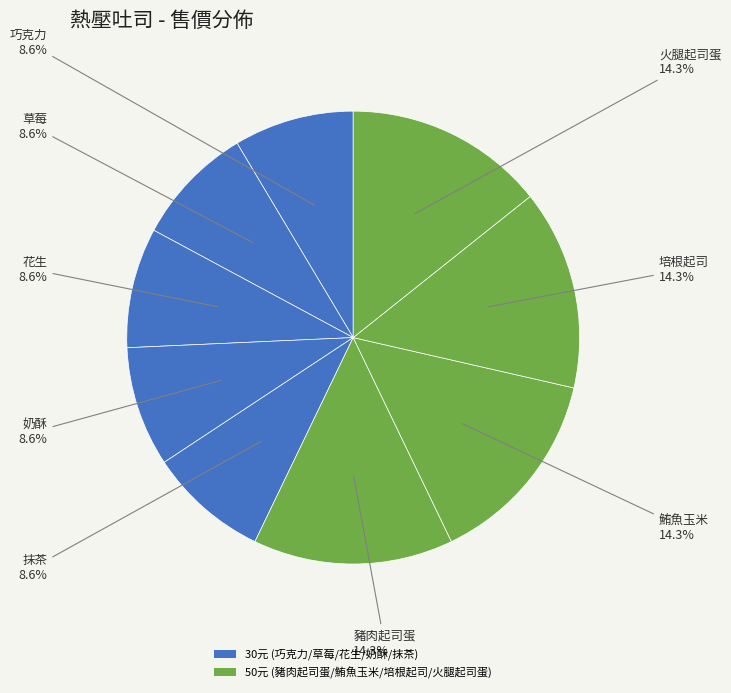

Does any single category account for the majority?

No